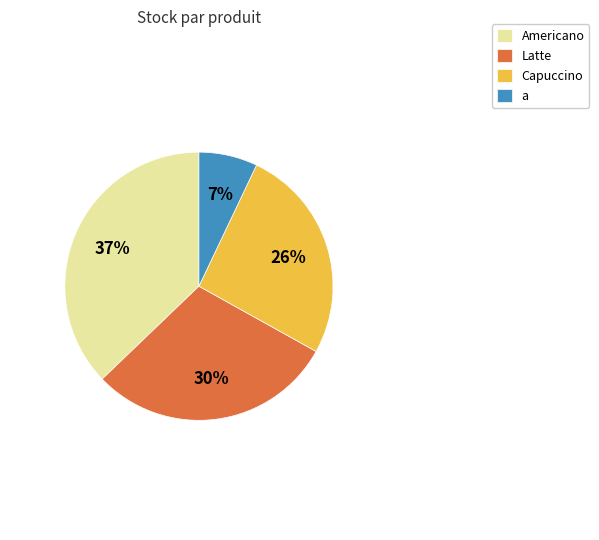

Is it true that Capuccino is 36% of the pie?

False